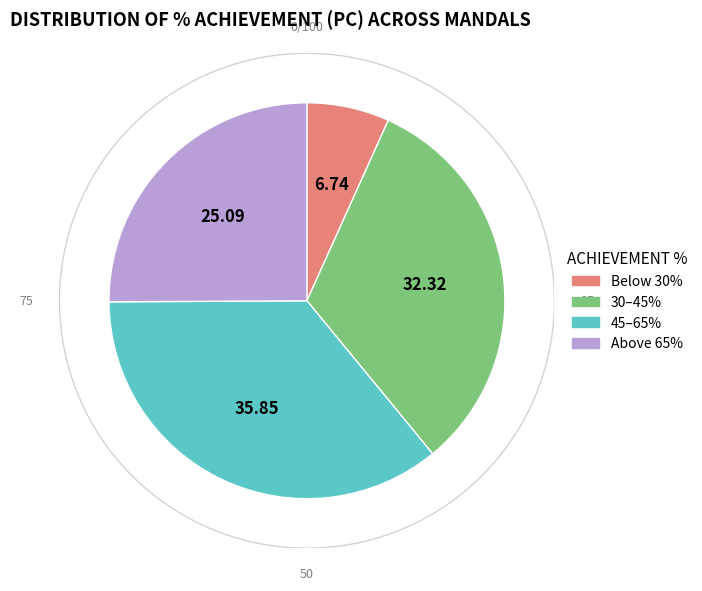

Is Ramachandrapuram the majority of the pie?

No